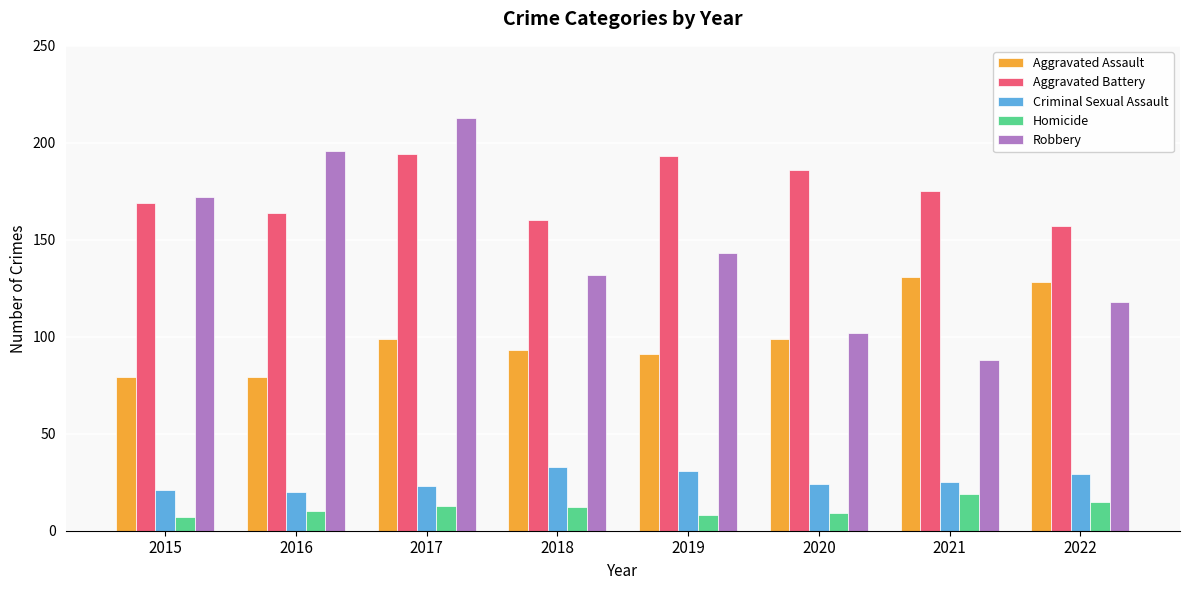

What is the value of the Robbery bar at the 1st from the left?

172